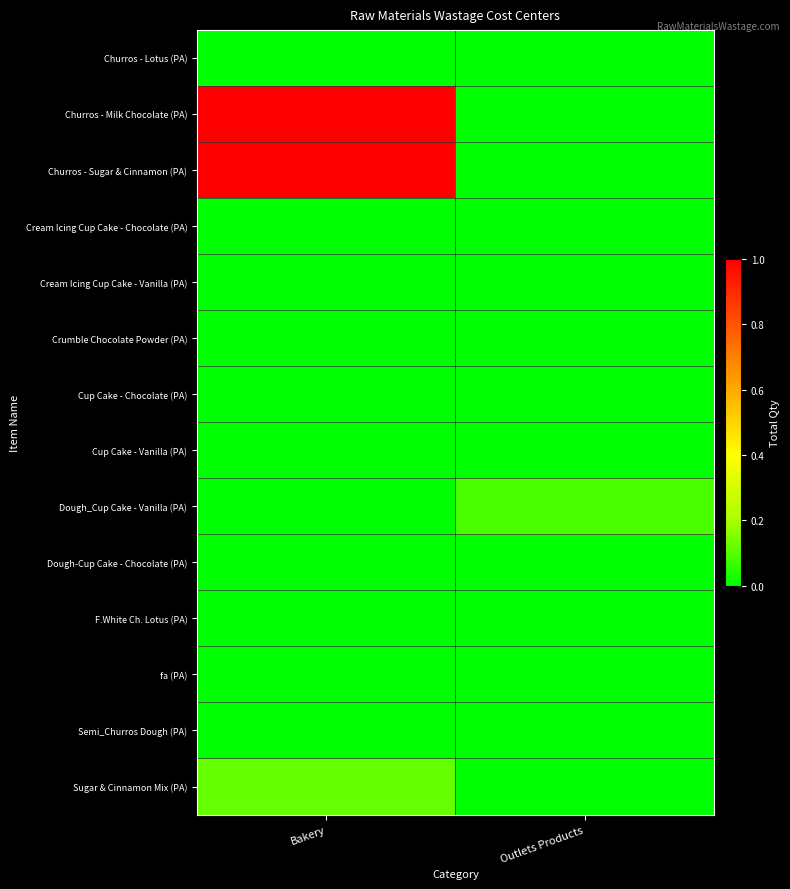

At which category is the sum across all series the highest?

Bakery